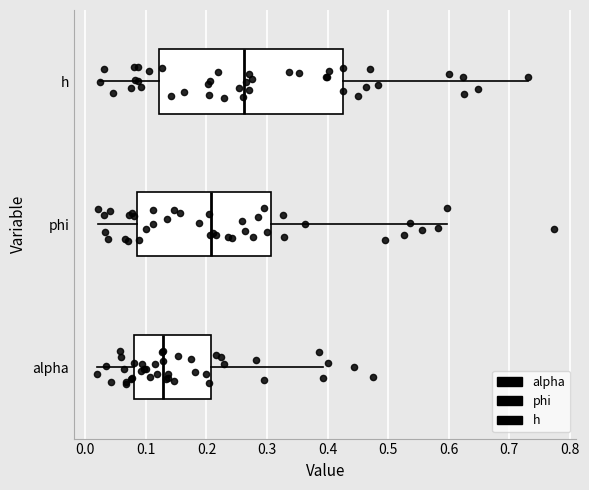

Reading bottom to top, transcribe this box plot: for each box, give where its median line is, the range the box spans, and where its two whiskers end, as read against the x-axis. The values are not printed on the chart, so give them approximately, as read against the axis.

alpha: median 0.13, box 0.08 to 0.21, whiskers 0.02 to 0.39
phi: median 0.21, box 0.09 to 0.31, whiskers 0.02 to 0.60
h: median 0.26, box 0.12 to 0.43, whiskers 0.02 to 0.73